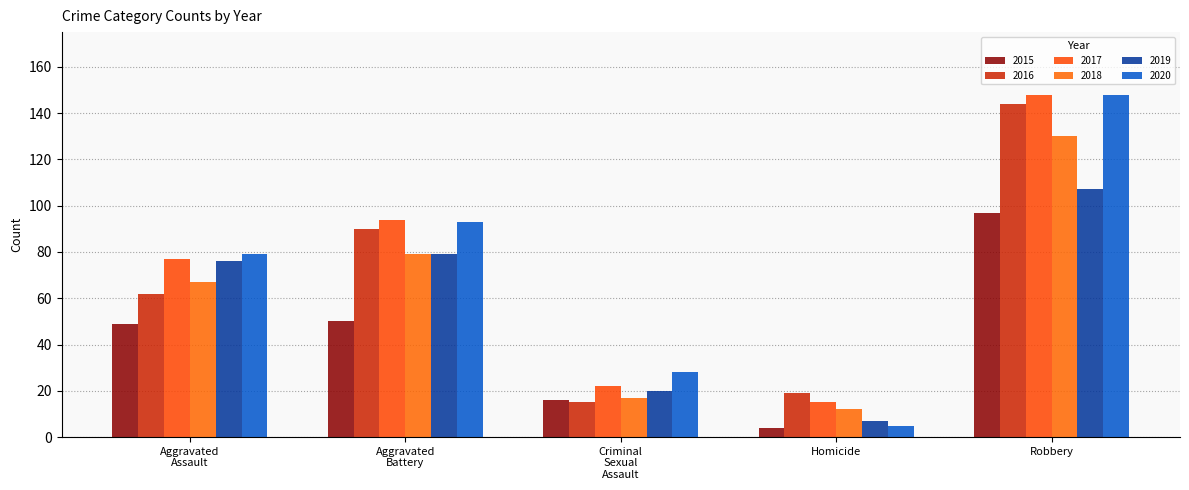

How many data points does each series have?

5